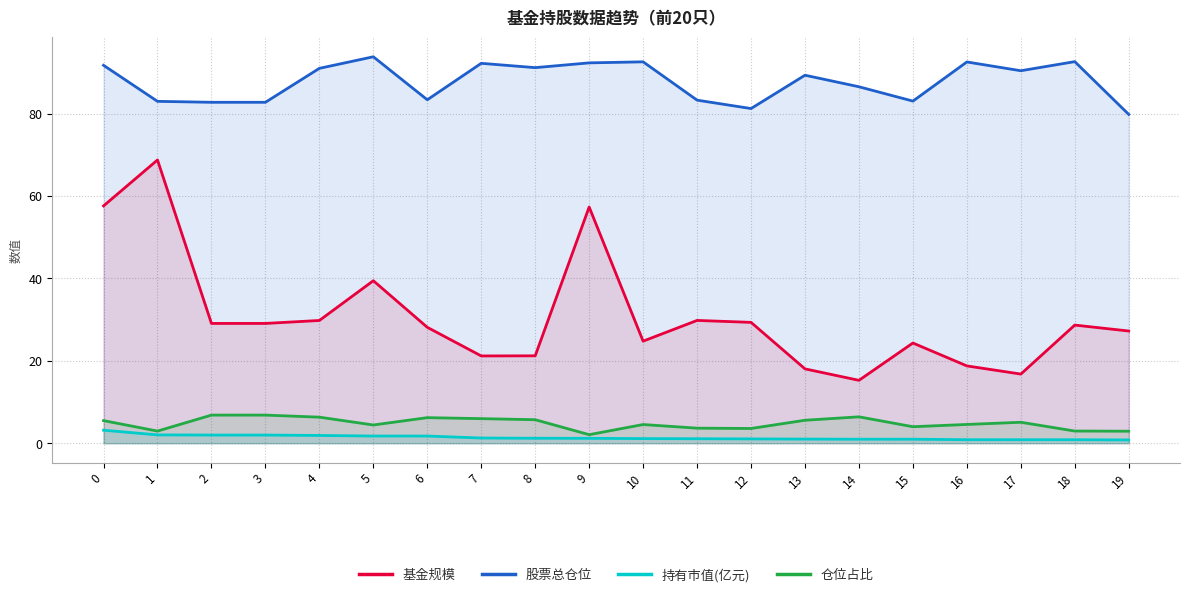

At how many categories does at least one series exceed 30?

20